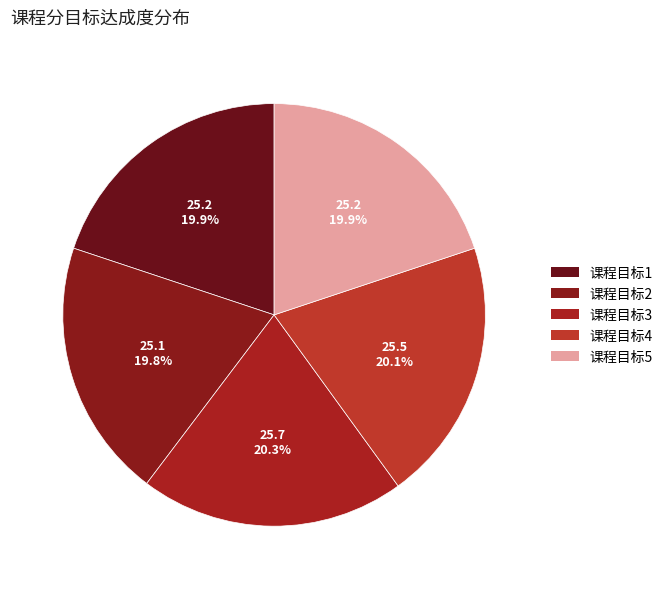

What is the largest slice in the pie chart?

课程目标3